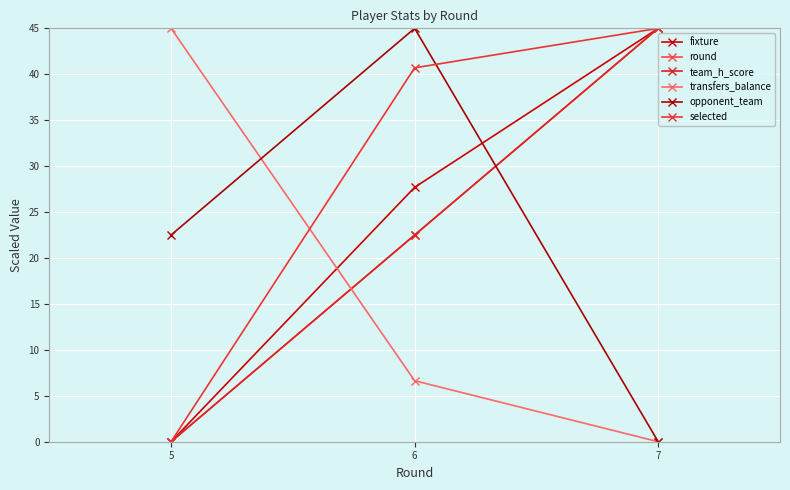

Is this an area chart (filled region under the line)?

No